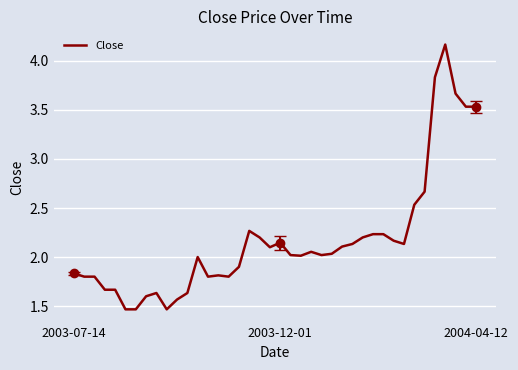

Is it true that the value at 2004-04-12 is 0.9?

False